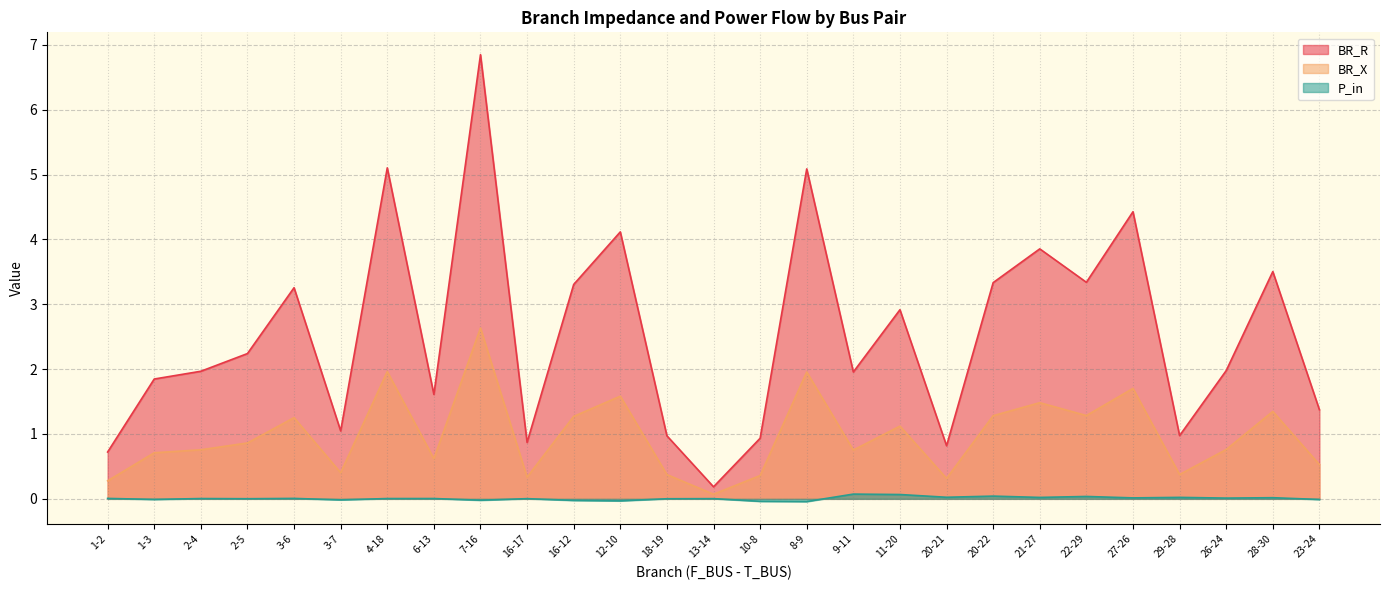

Between 16-17 and 8-9, which series saw the biggest shift?

BR_R